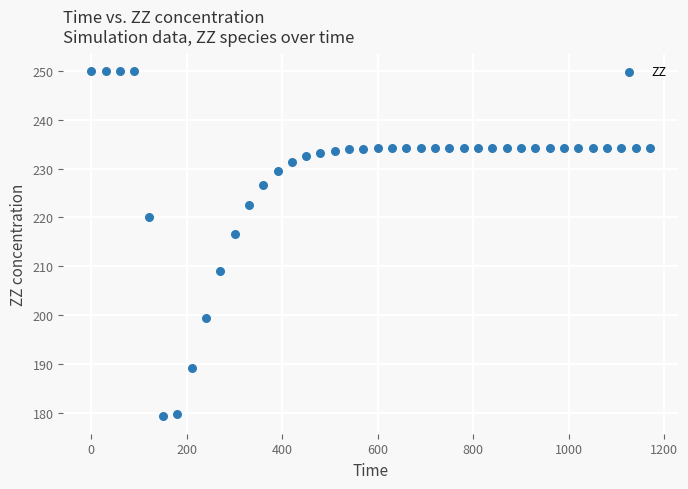

What Y value in the scatter plot is closest to 214?

216.7